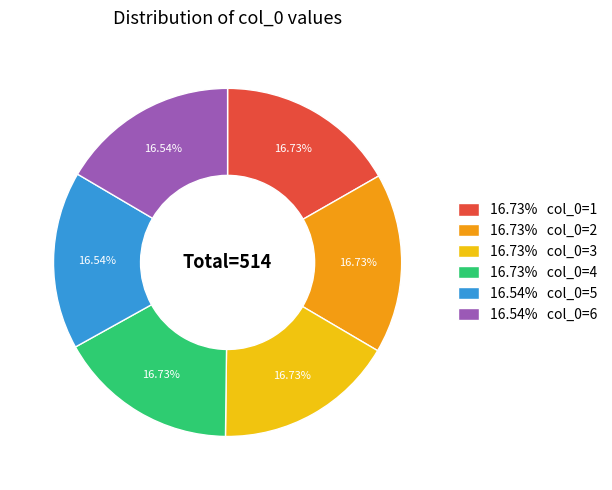

Is the sum of 16.73% col_0=1 and 16.54% col_0=6 greater than half?

No